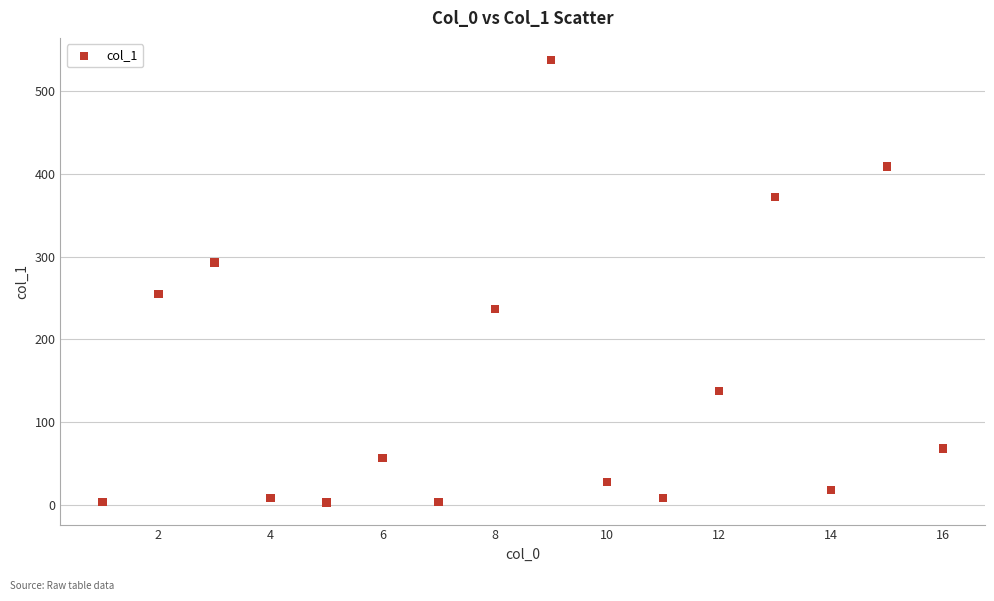

What Y value in the scatter plot is closest to 270?

254.4